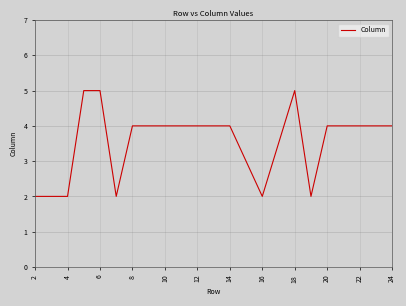

What is the difference between the maximum and minimum values?

3